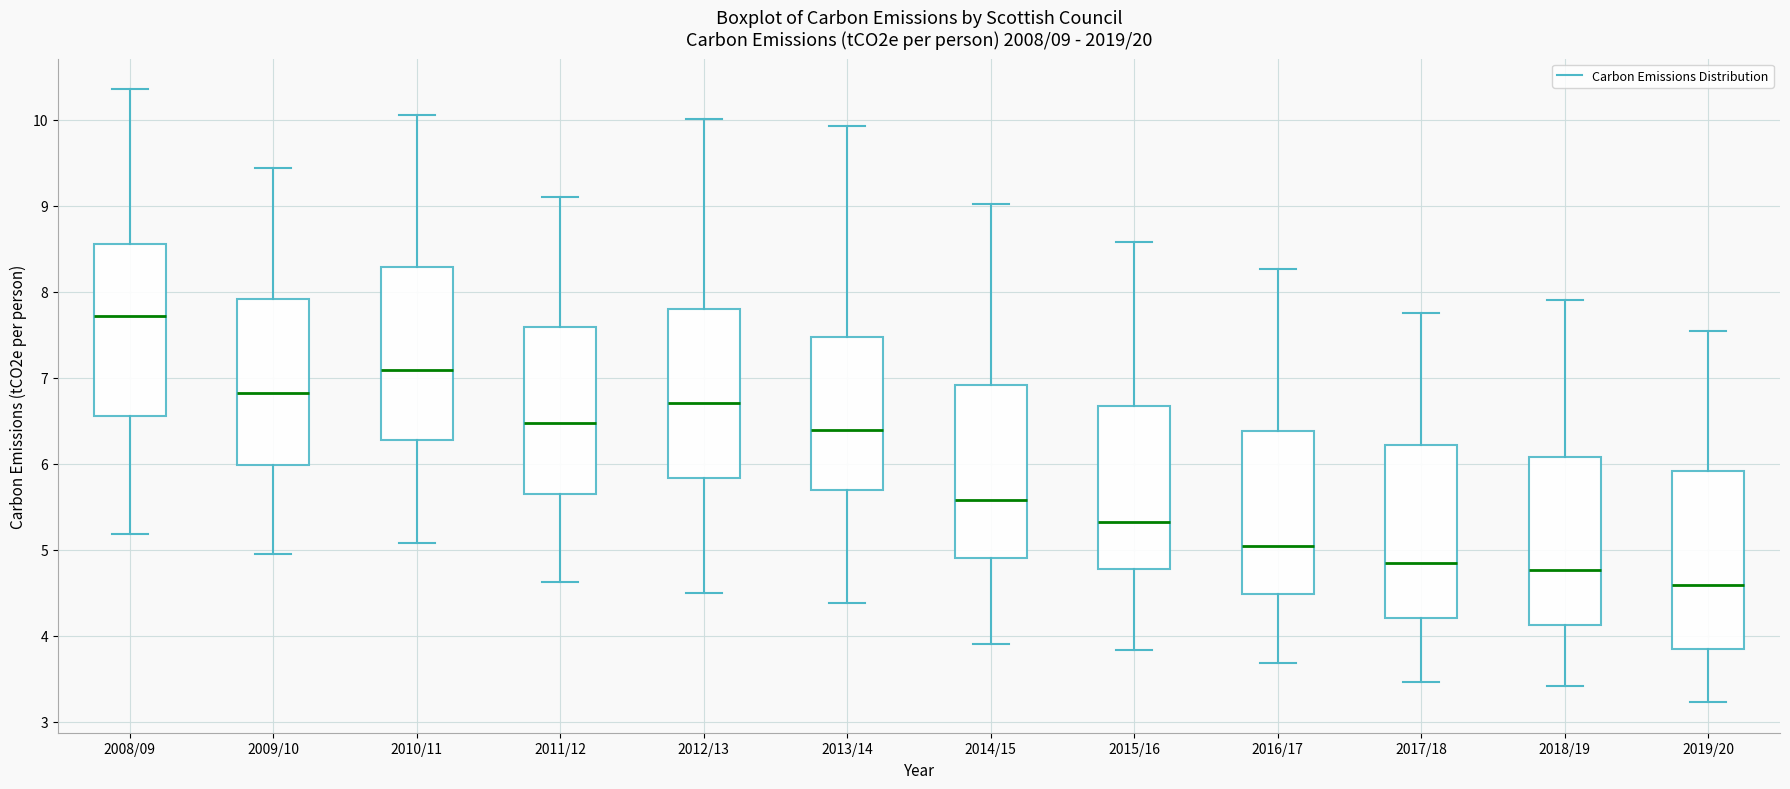

Which box's median line is the lowest?

2019/20